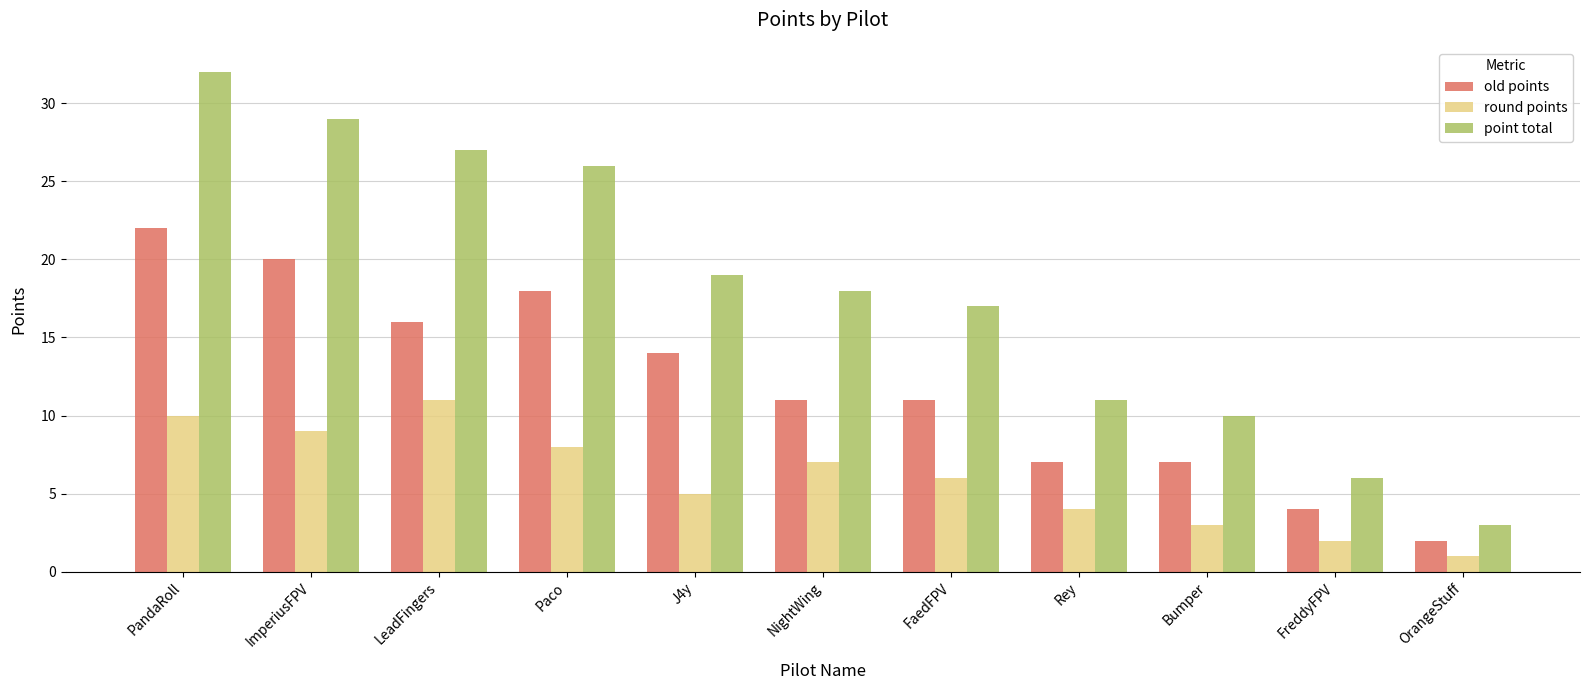

Reading left to right, transcribe all the data shown in this chart.

old points: PandaRoll=22	ImperiusFPV=20	LeadFingers=16	Paco=18	J4y=14	NightWing=11	FaedFPV=11	Rey=7	Bumper=7	FreddyFPV=4	OrangeStuff=2
round points: PandaRoll=10	ImperiusFPV=9	LeadFingers=11	Paco=8	J4y=5	NightWing=7	FaedFPV=6	Rey=4	Bumper=3	FreddyFPV=2	OrangeStuff=1
point total: PandaRoll=32	ImperiusFPV=29	LeadFingers=27	Paco=26	J4y=19	NightWing=18	FaedFPV=17	Rey=11	Bumper=10	FreddyFPV=6	OrangeStuff=3